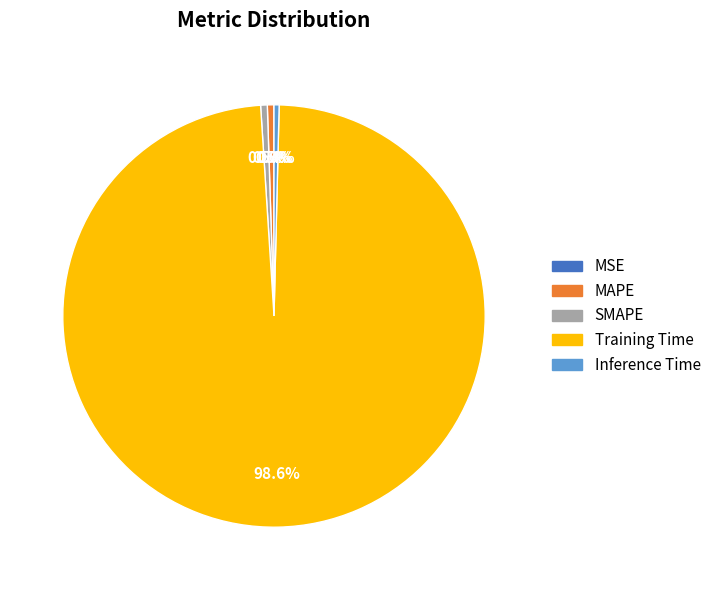

Which has a higher value, Inference Time or Training Time?

Training Time